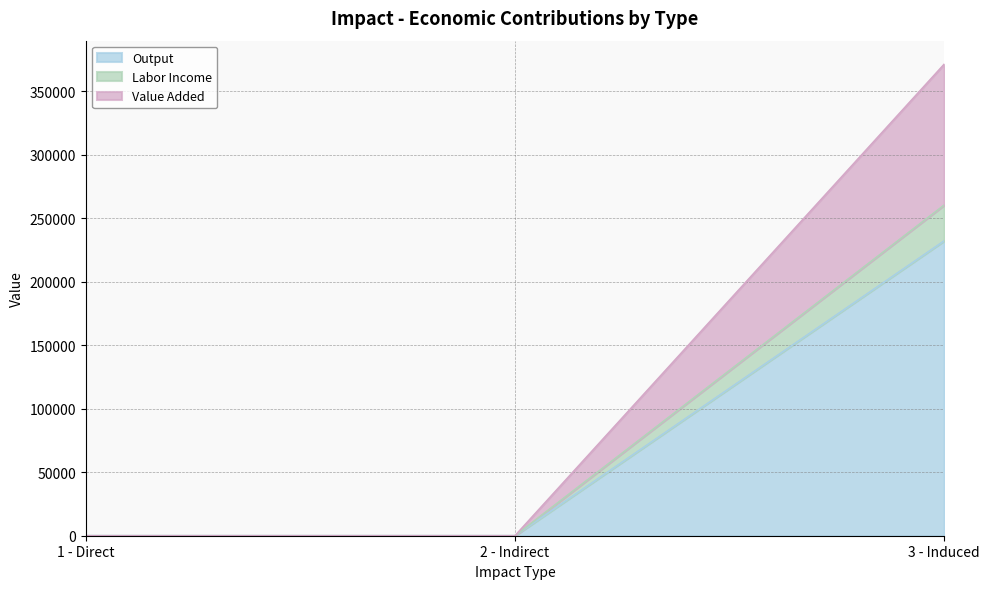

Which series has the widest spread of values?

Output